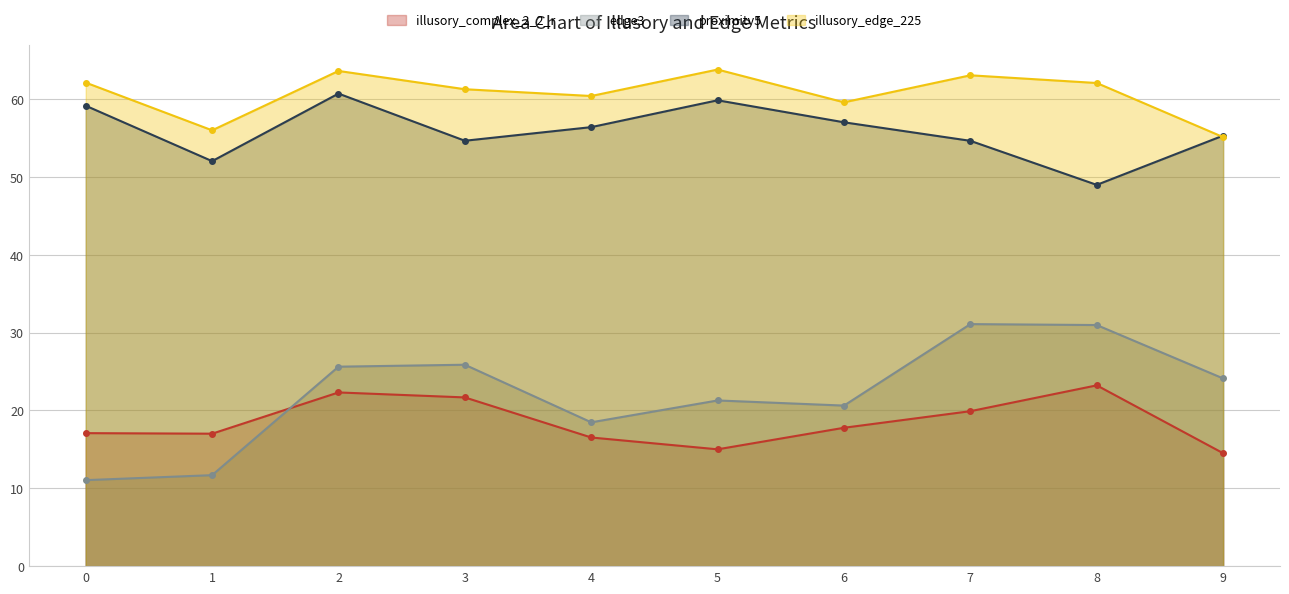

Rank the series at 5 from lowest to highest value.

illusory_complex_2_2_r, edge3, proximity5, illusory_edge_225